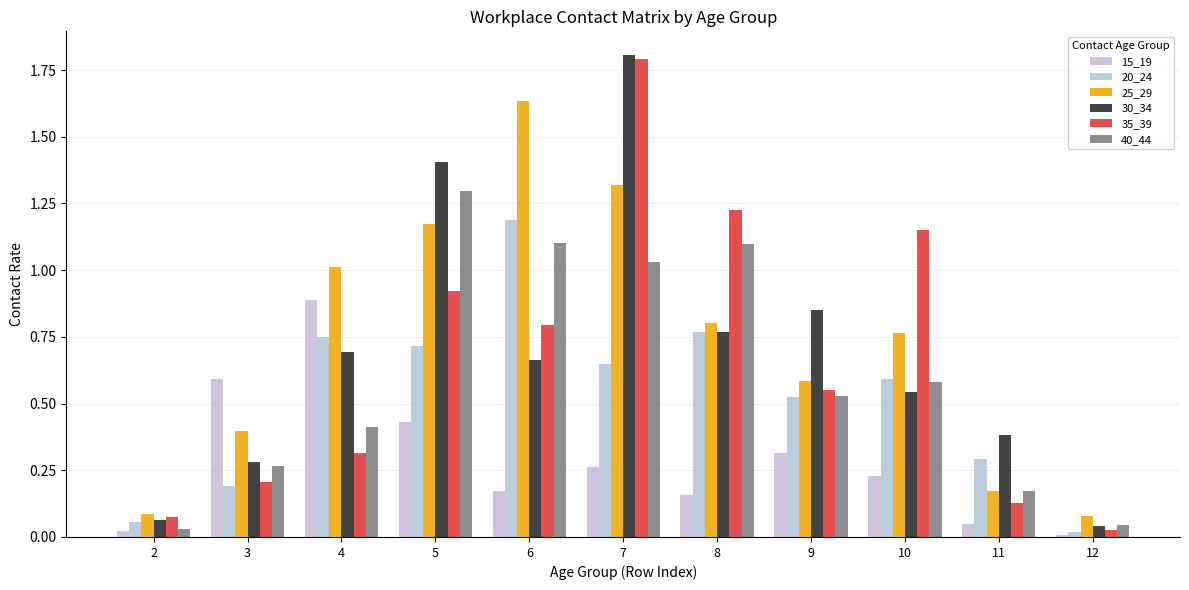

Rank the series by their maximum value, from highest to lowest.

30_34, 35_39, 25_29, 40_44, 20_24, 15_19